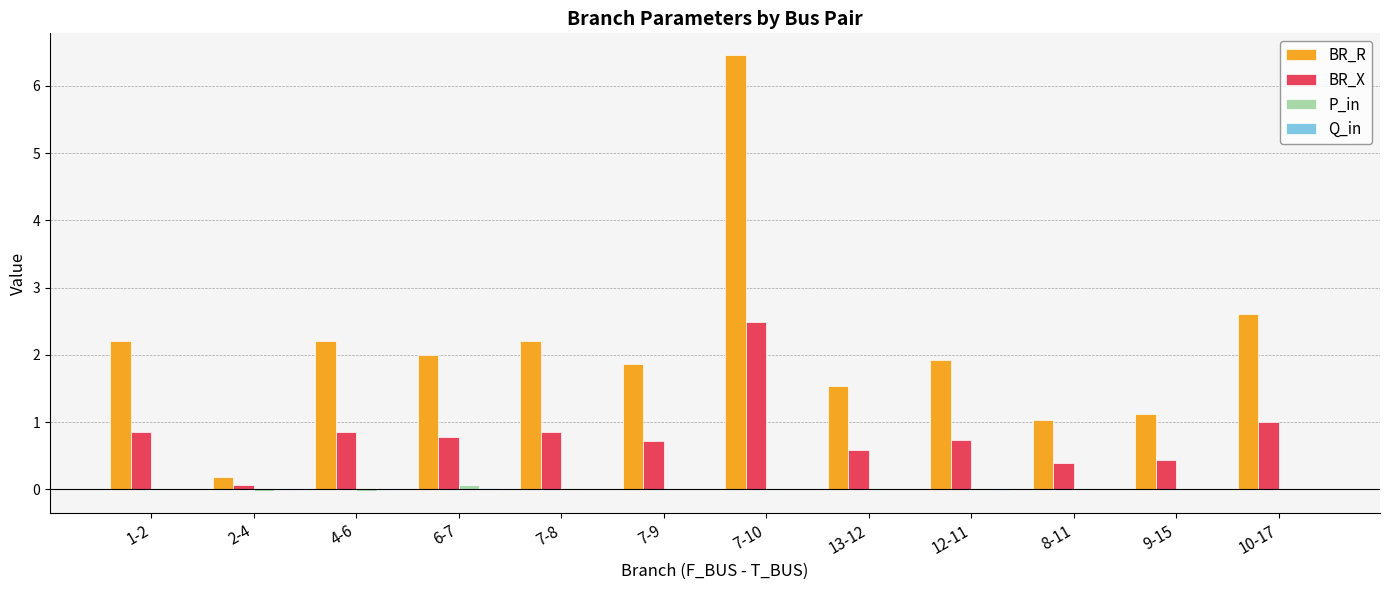

How many groups of bars are there?

12